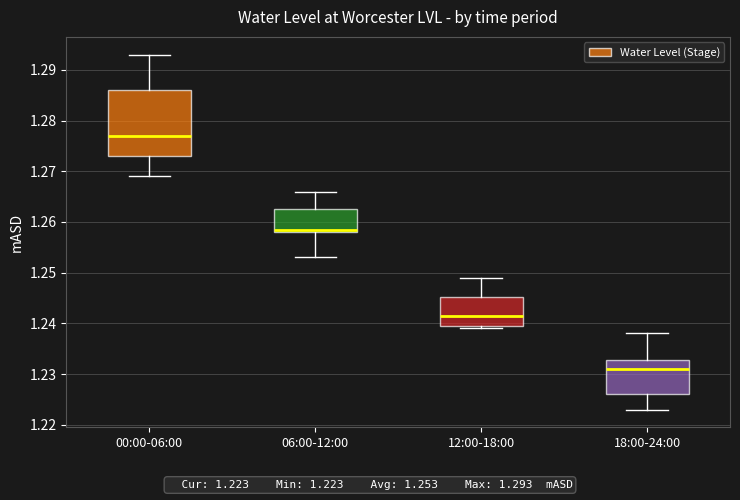

Where is the lower edge of the box for 12:00-18:00 on the y-axis? The values are not printed on the chart, so give them approximately, as read against the axis.

1.240